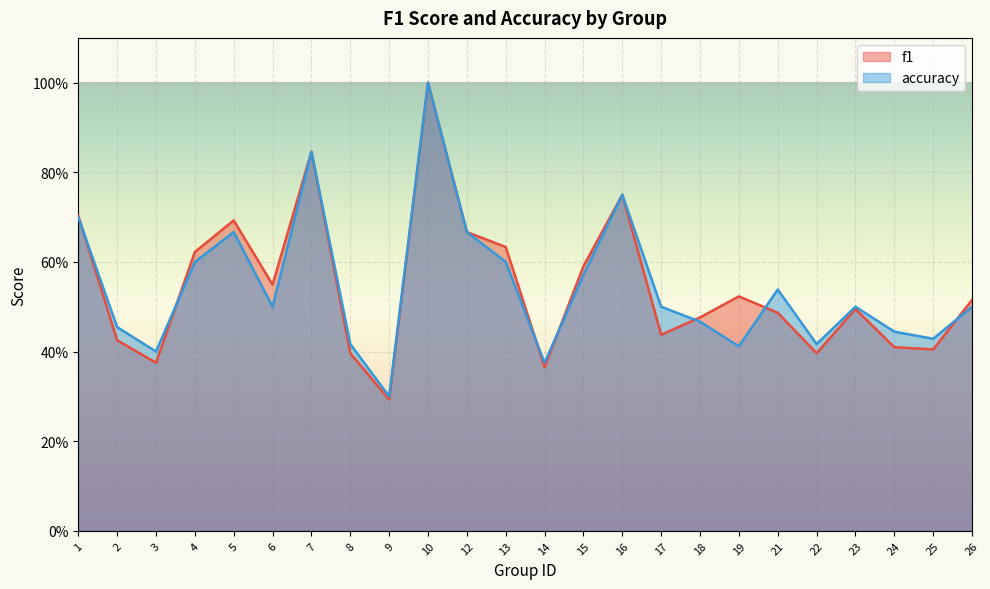

Does the chart display data point markers on the line(s)?

No